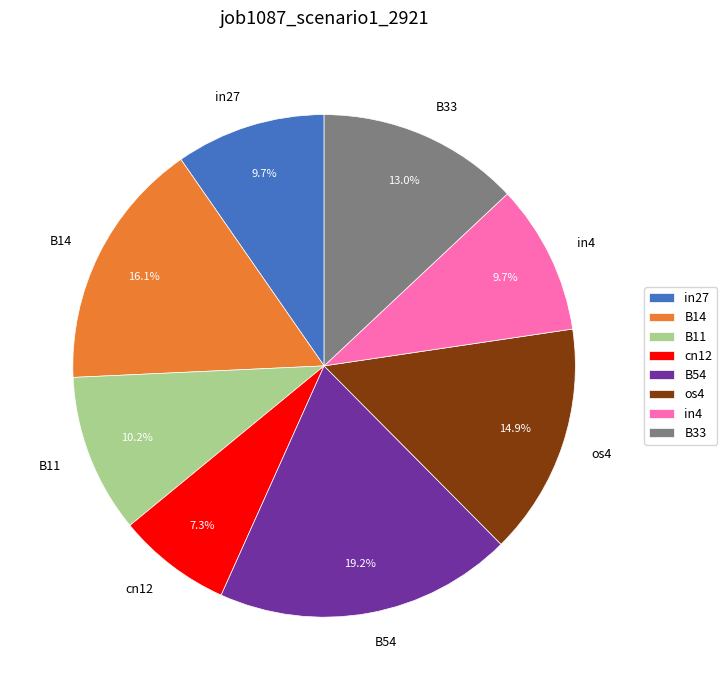

Does B14 account for over 50% of the chart?

No